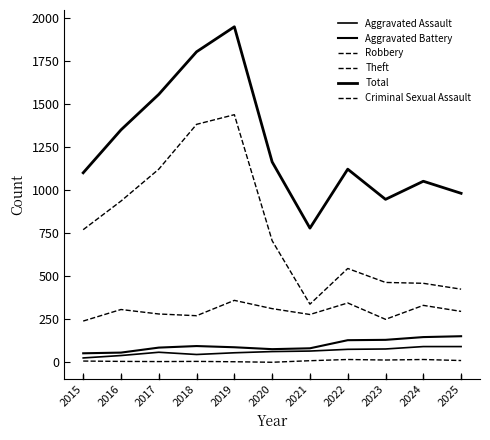

Is this an area chart (filled region under the line)?

No